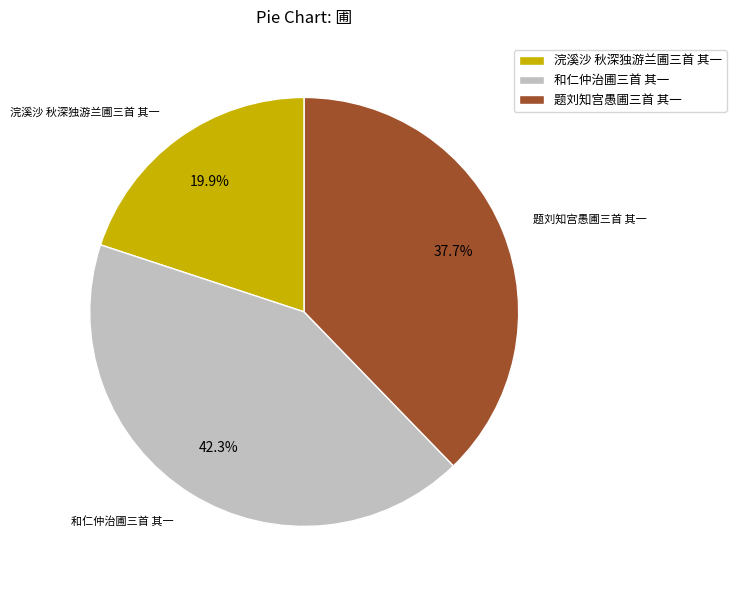

How many segments does this pie chart have?

3